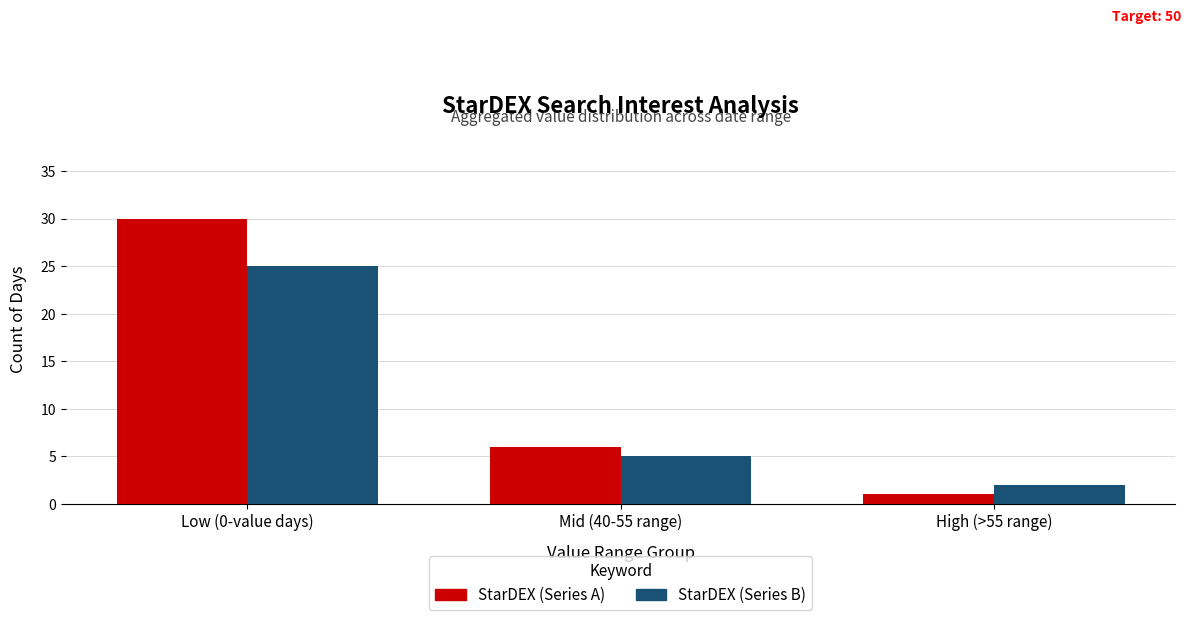

How many distinct data groups are displayed?

2